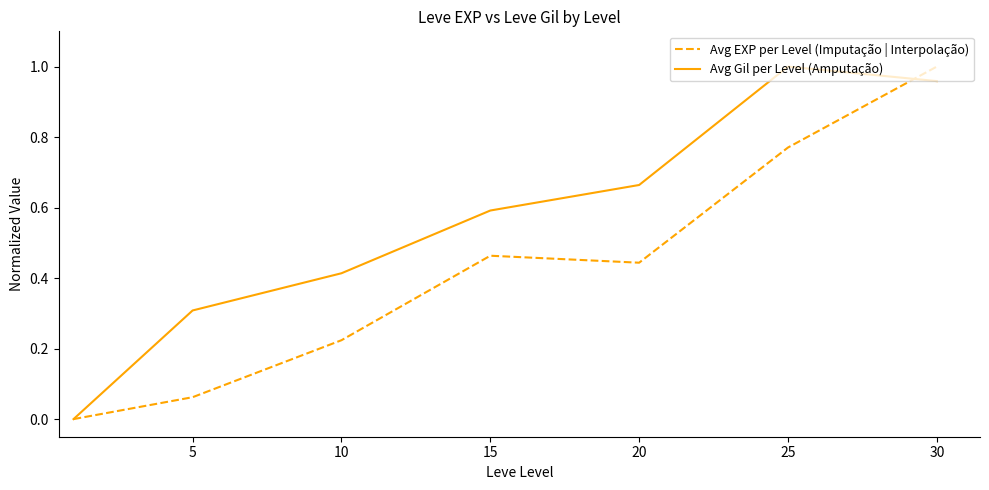

Which series has the largest total across all categories?

Avg Gil per Level (Amputação)